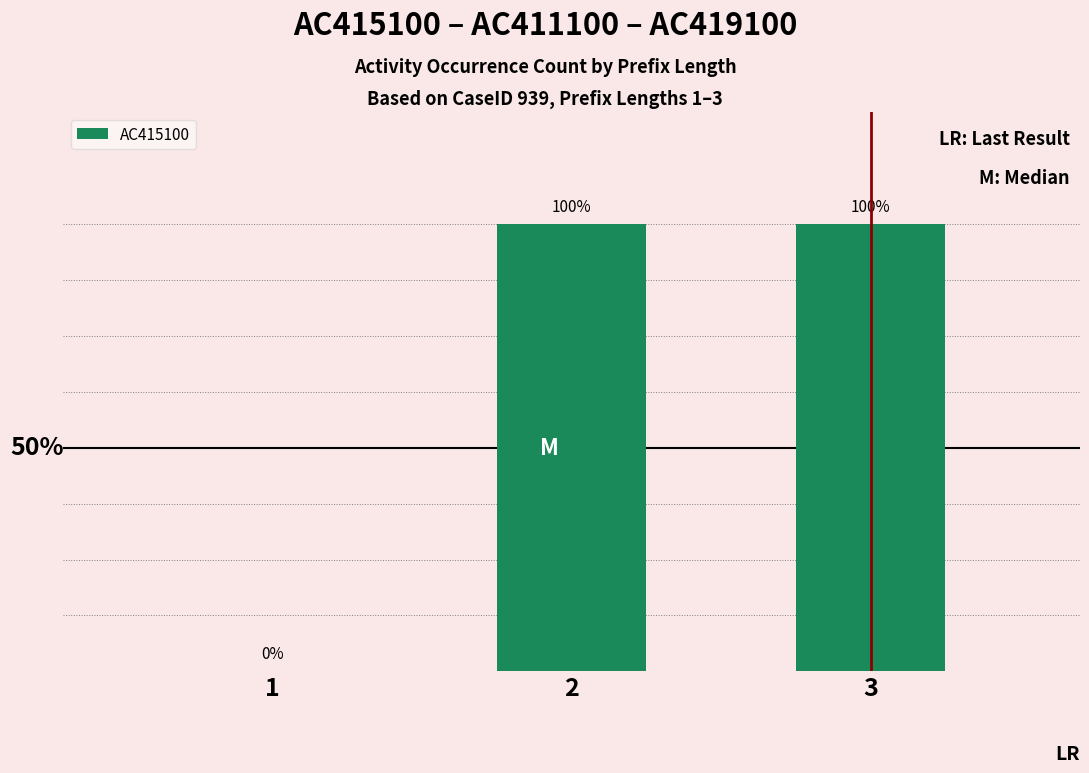

Reading left to right, list all the values displayed in this chart.

1=0	2=1	3=1